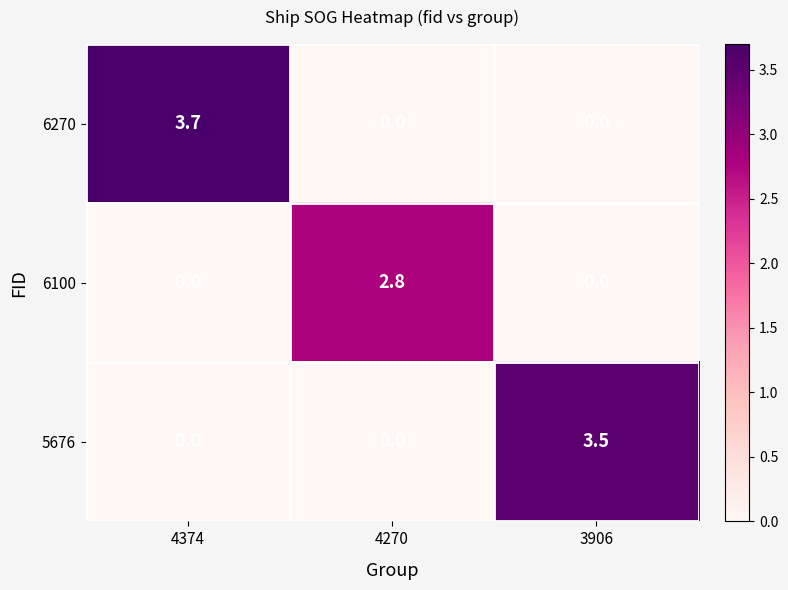

Which category has the highest value in the 6270 series?

4374